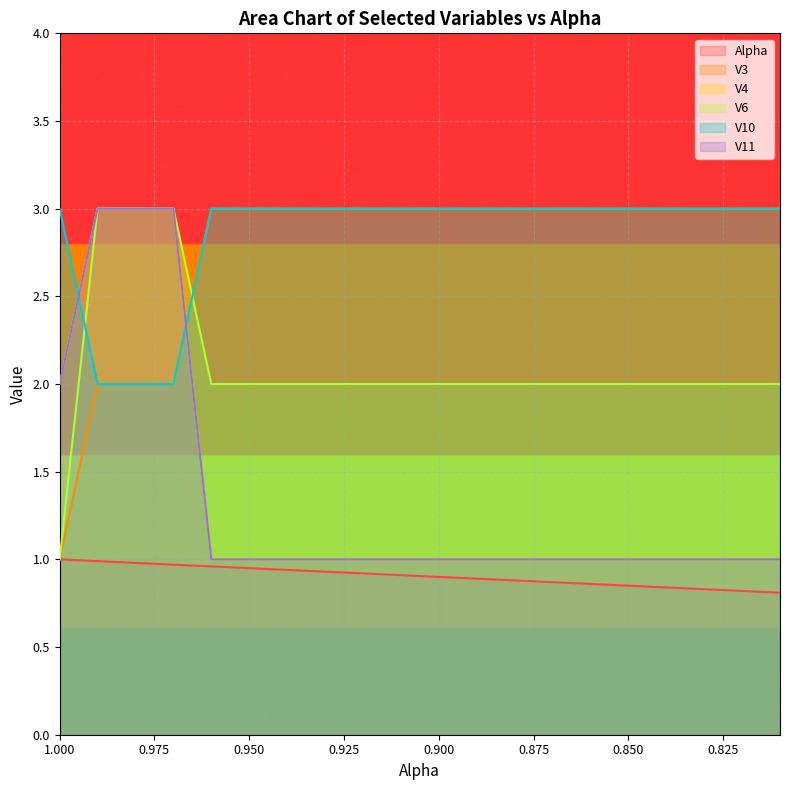

How many distinct data groups are displayed?

6